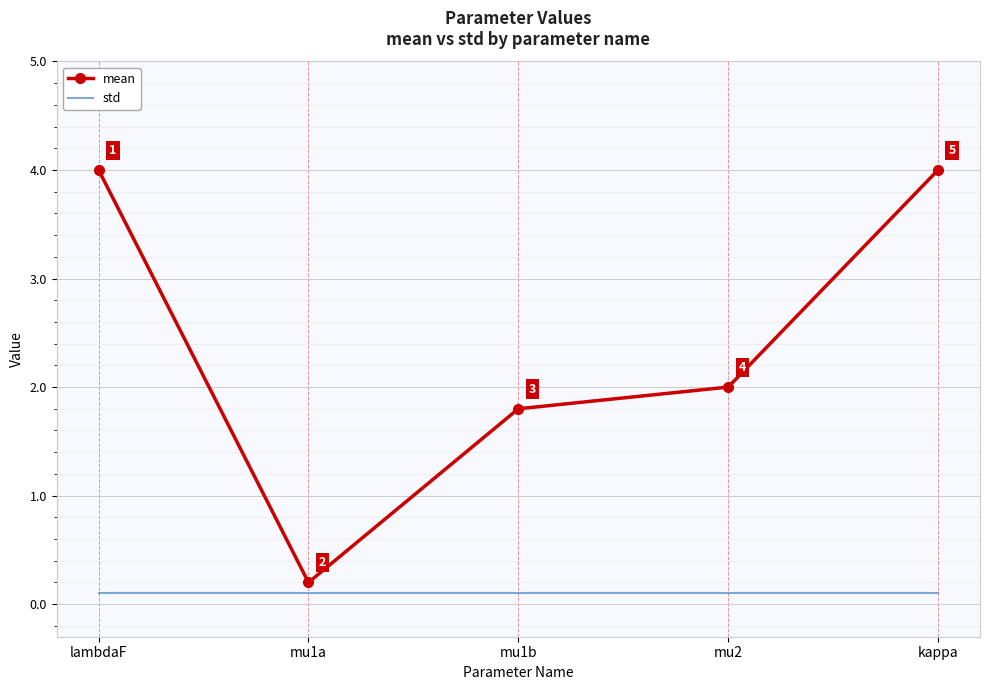

What are all the series names shown in the legend?

mean, std